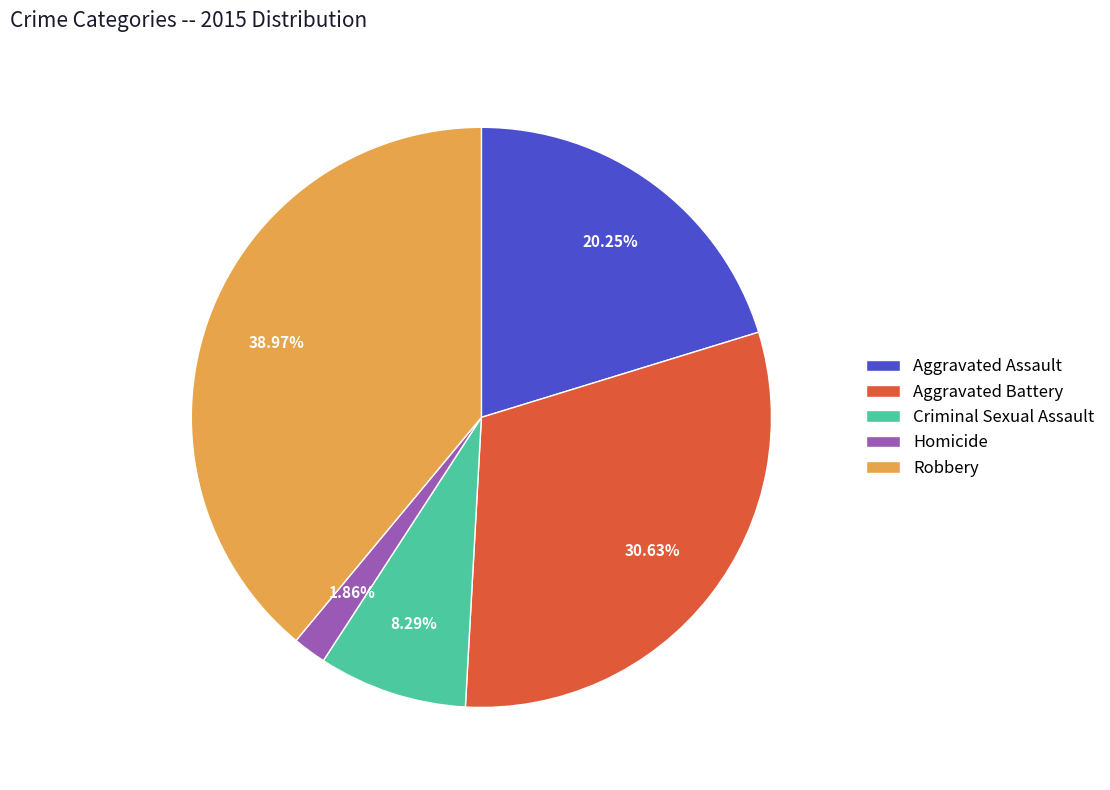

What is the largest slice in the pie chart?

Robbery